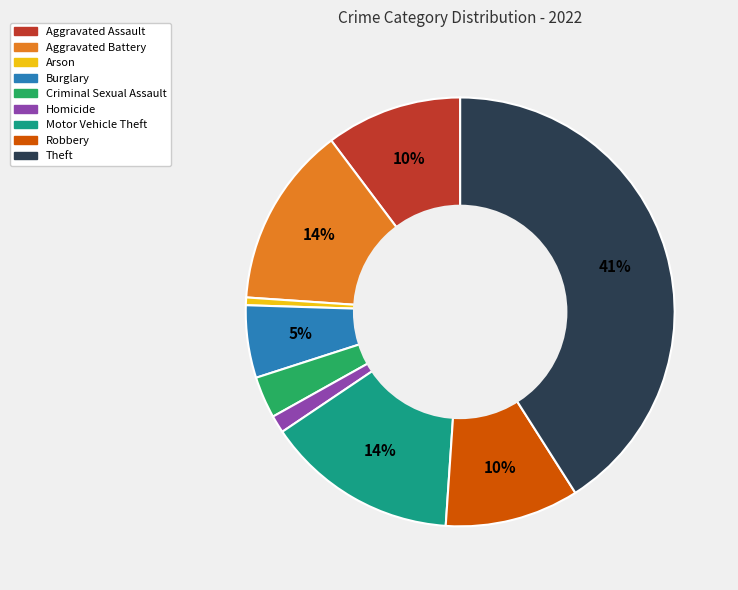

Which category has the biggest portion of the pie?

Theft